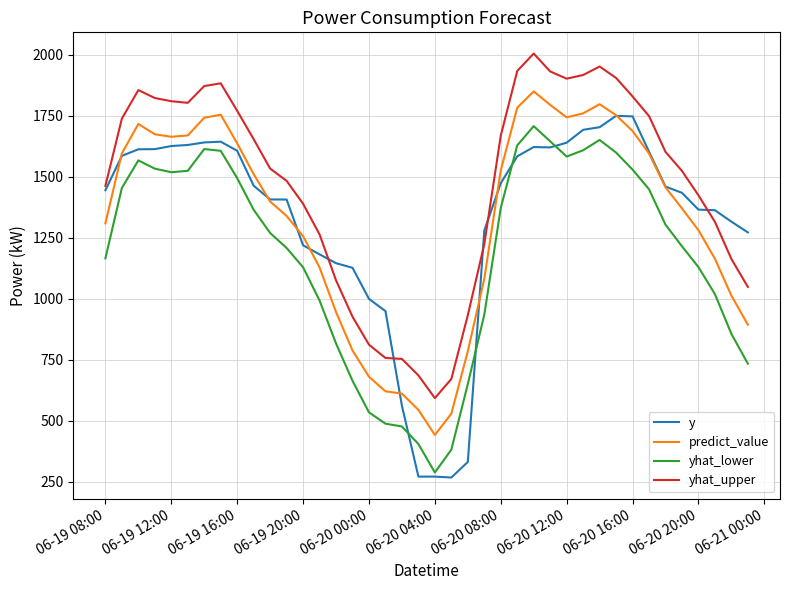

What is the difference between the maximum and minimum values in the y series?

1482.2